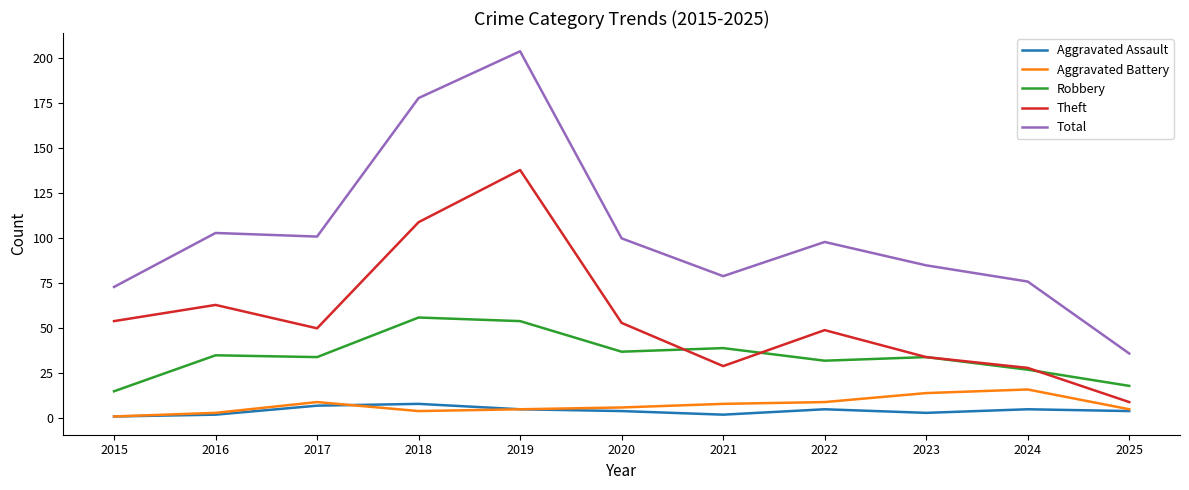

Is it true that Theft equals 191 at 2019?

False